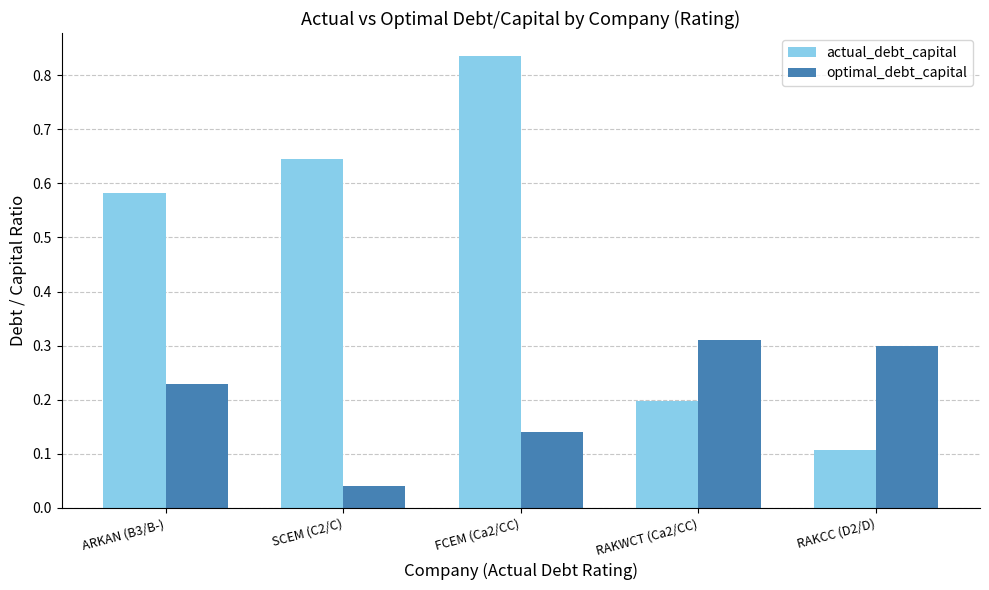

What is the sum of all optimal_debt_capital values?

1.0